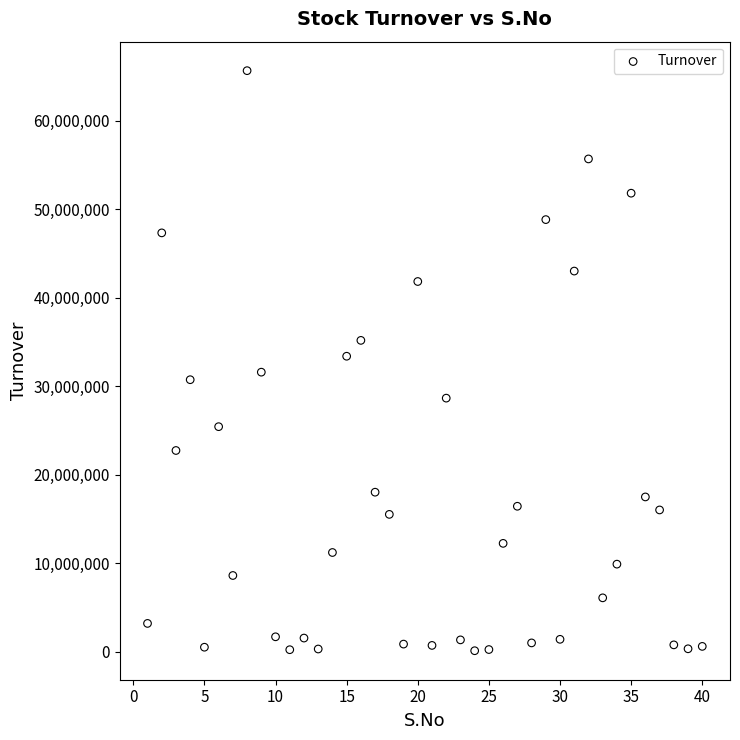

What is the range of Y values (max minus min)?

65526609